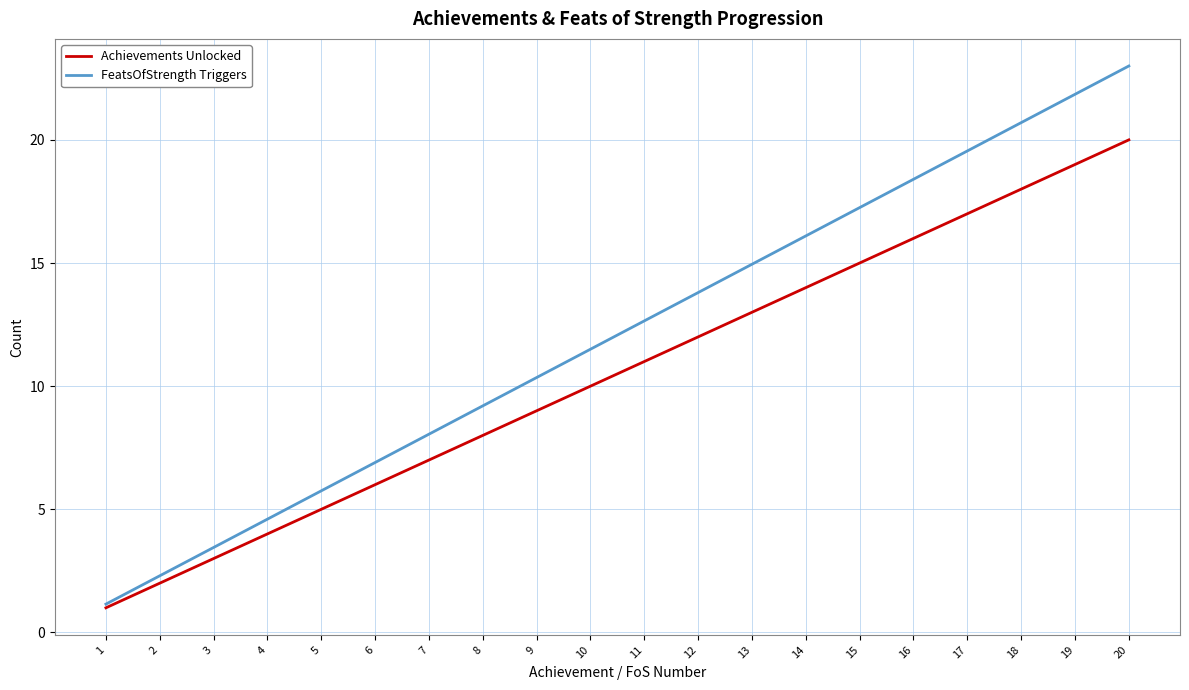

Is the value of FeatsOfStrength Triggers at 8 greater than the value of Achievements Unlocked at 10?

No